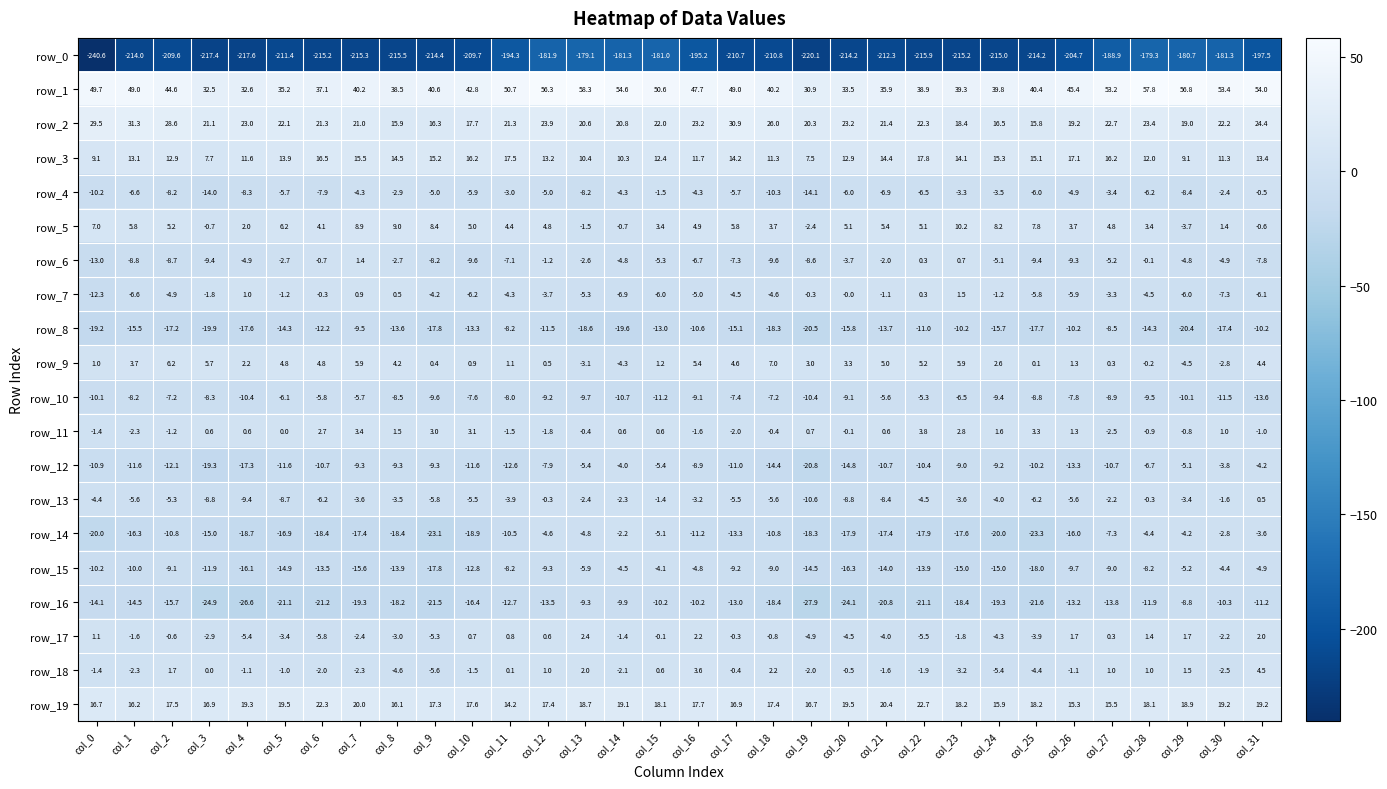

How many negative values does the row_17 series have?

21